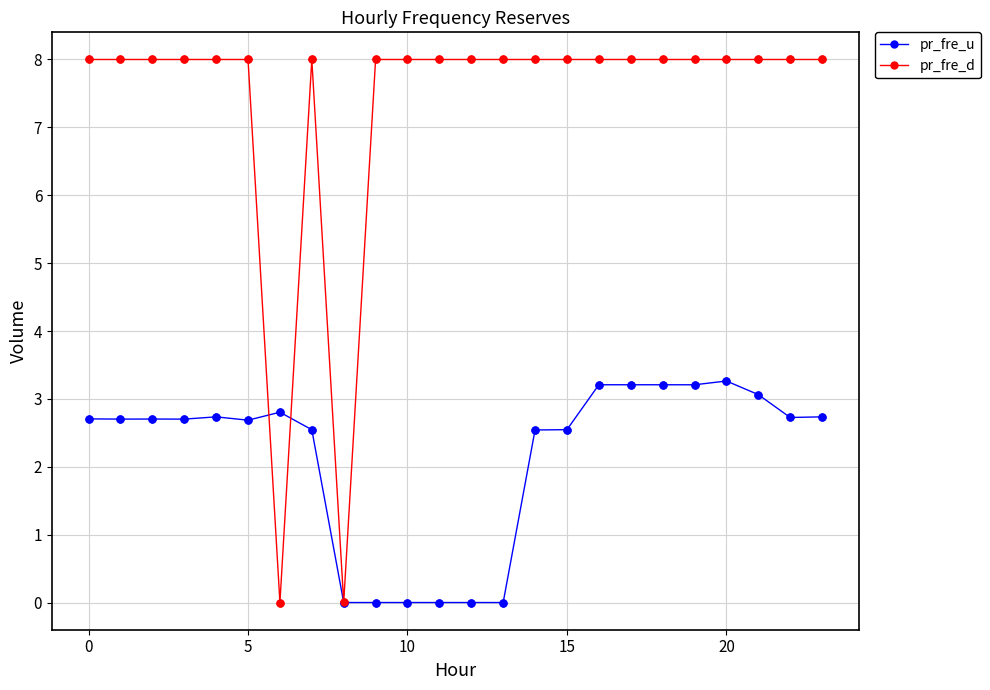

What are all the series names shown in the legend?

pr_fre_u, pr_fre_d